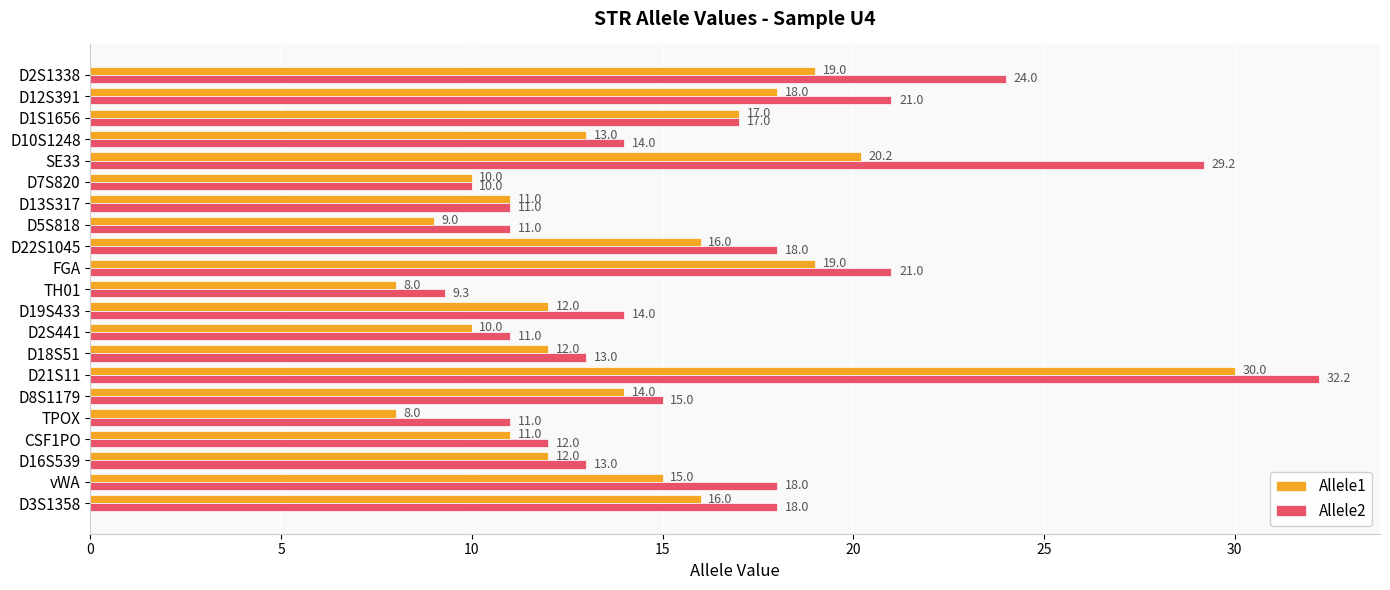

What is the approximate value of Allele2 at D5S818?

11.0